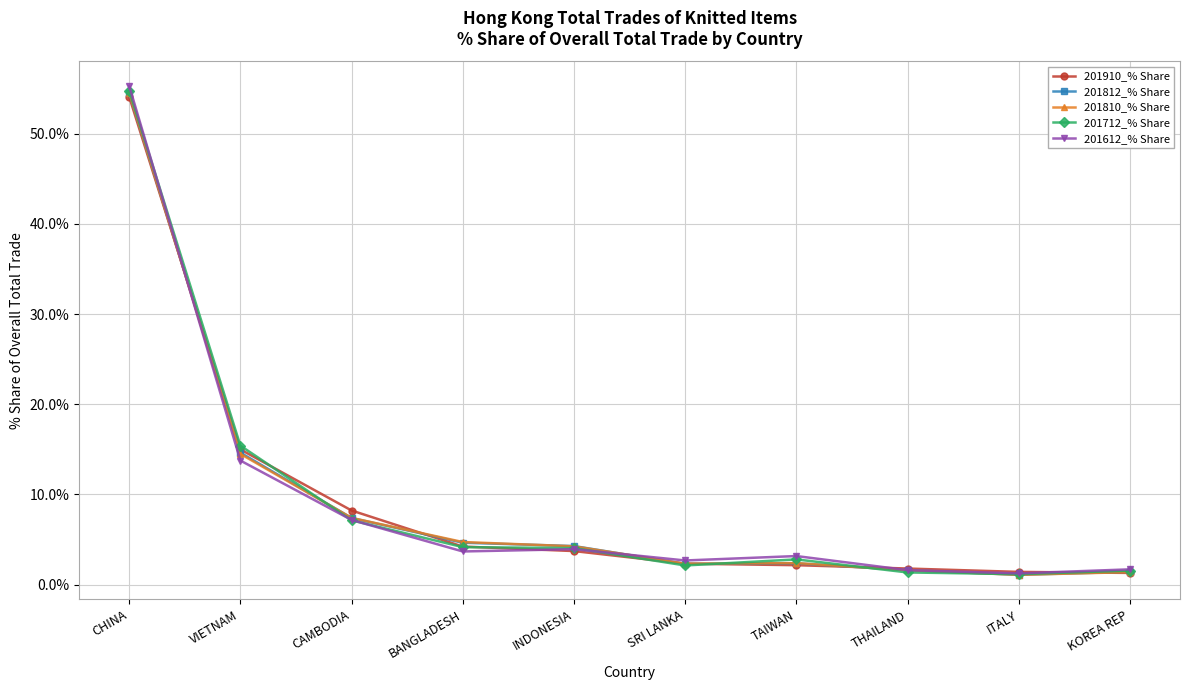

Between SRI LANKA and ITALY, which series saw the biggest shift?

201612_% Share